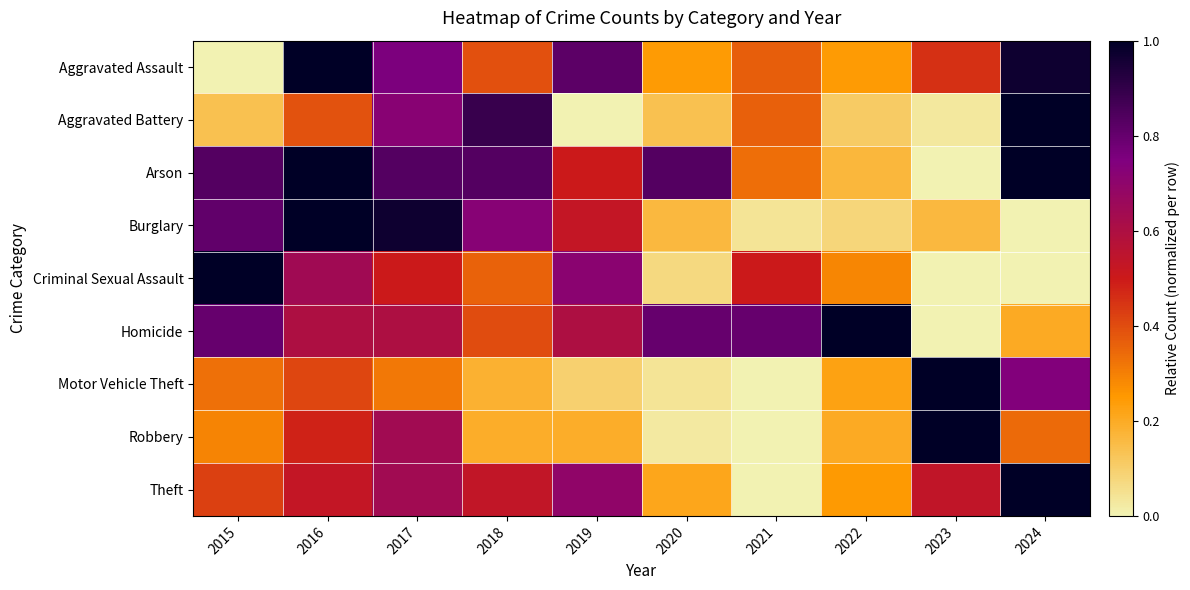

Count the number of categories in the chart.

10